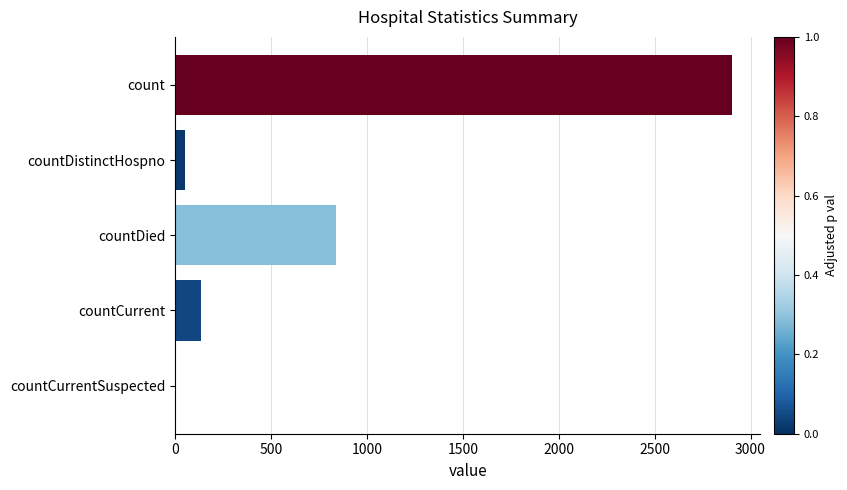

At which label is the value closest to 1452?

countDied